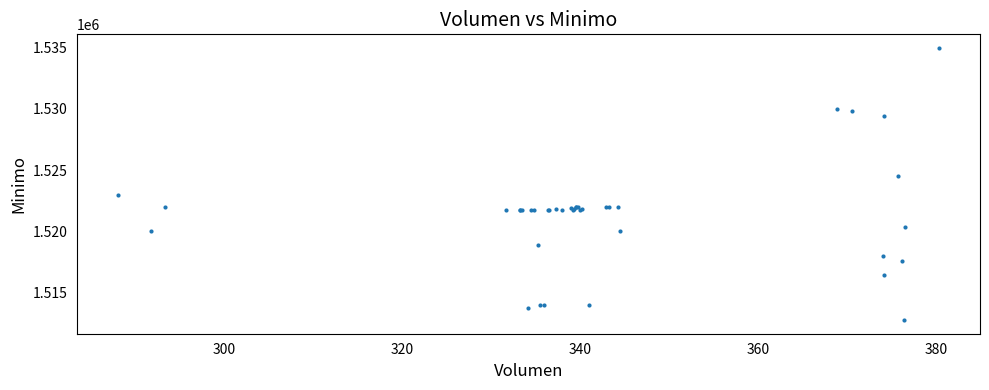

What Y value in the scatter plot is closest to 1523862?

1524513